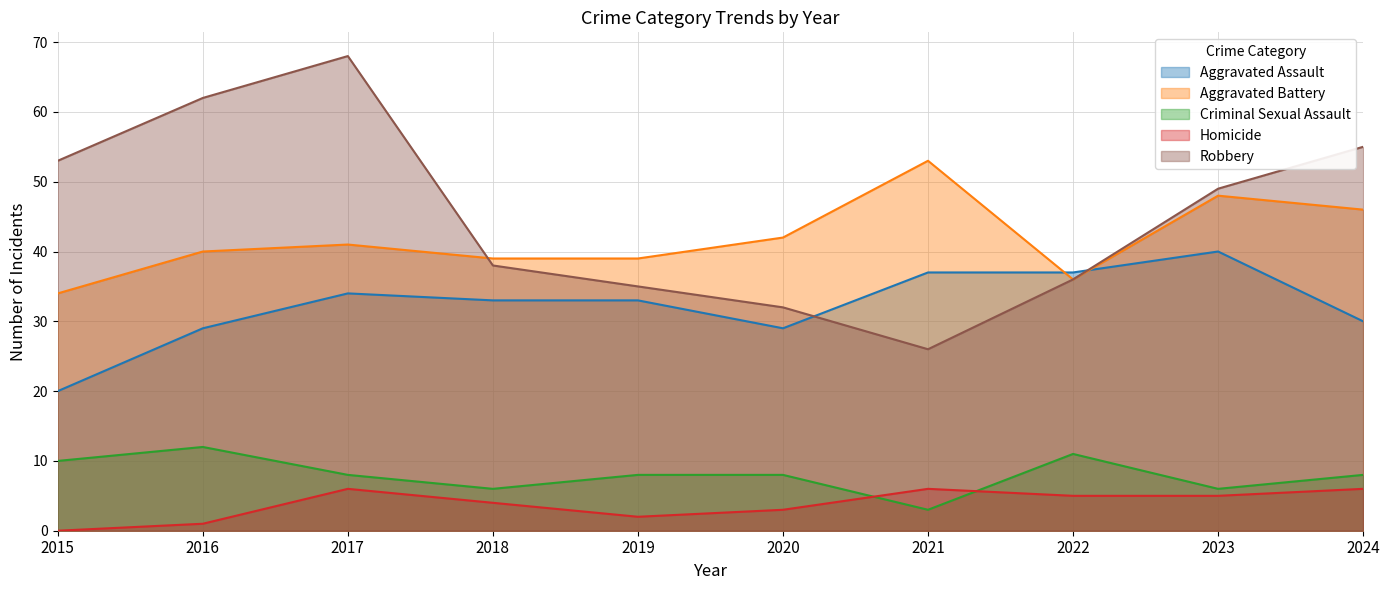

What is the maximum value shown in the chart?

68